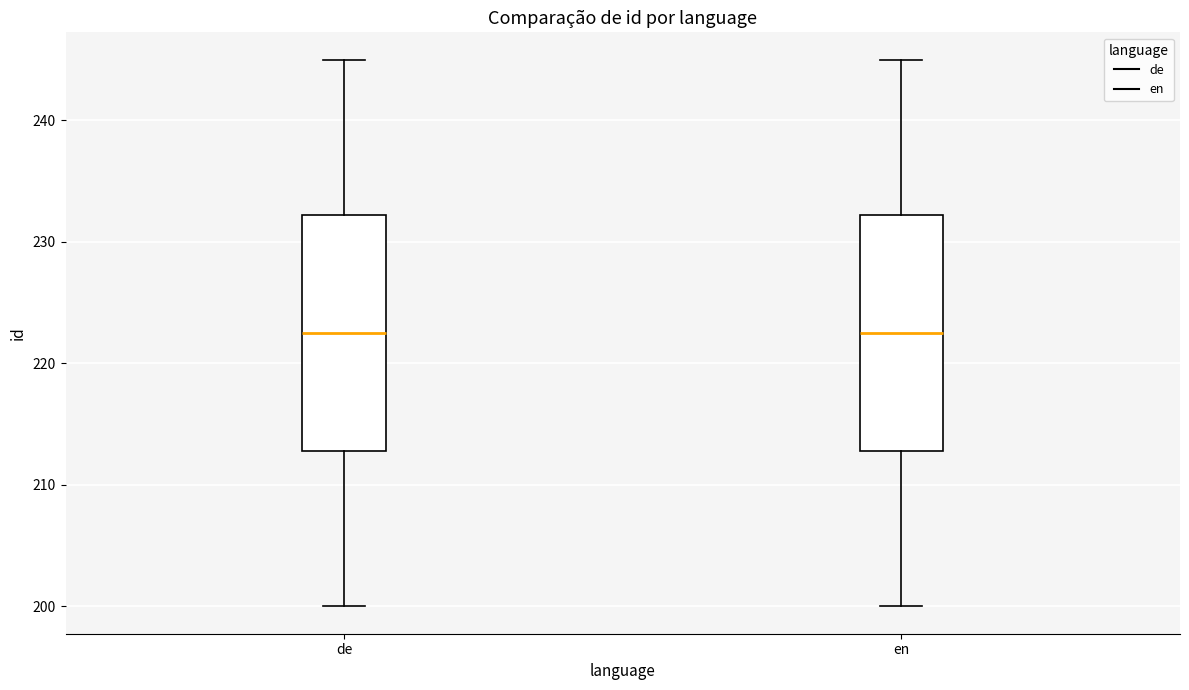

Where does the median line of the box for de sit on the y-axis? The values are not printed on the chart, so give them approximately, as read against the axis.

223